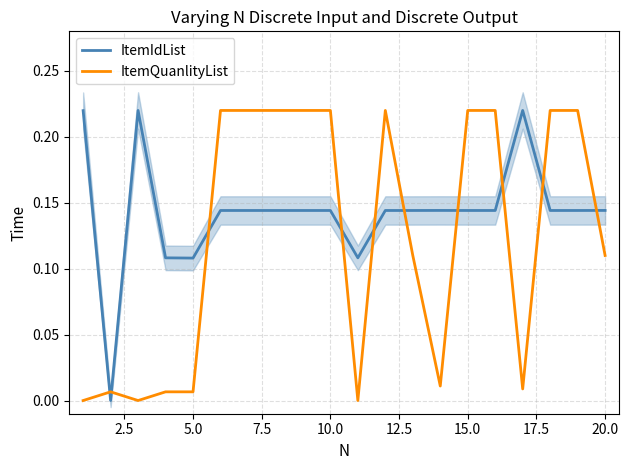

True or false: ItemQuanlityList and ItemIdList cross at least once.

True